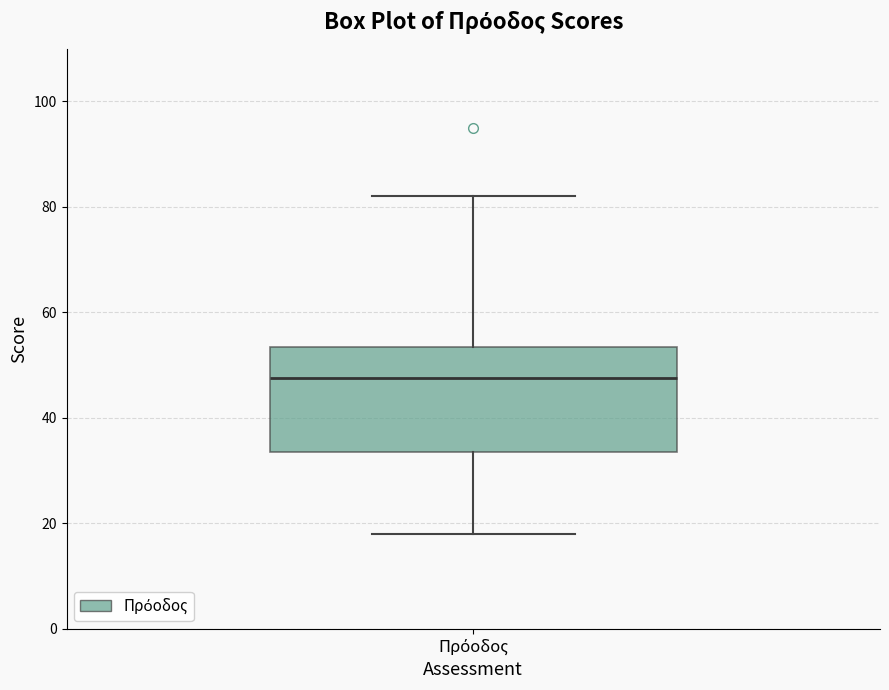

Where does the median line of the box for Πρόοδος sit on the y-axis? The values are not printed on the chart, so give them approximately, as read against the axis.

48